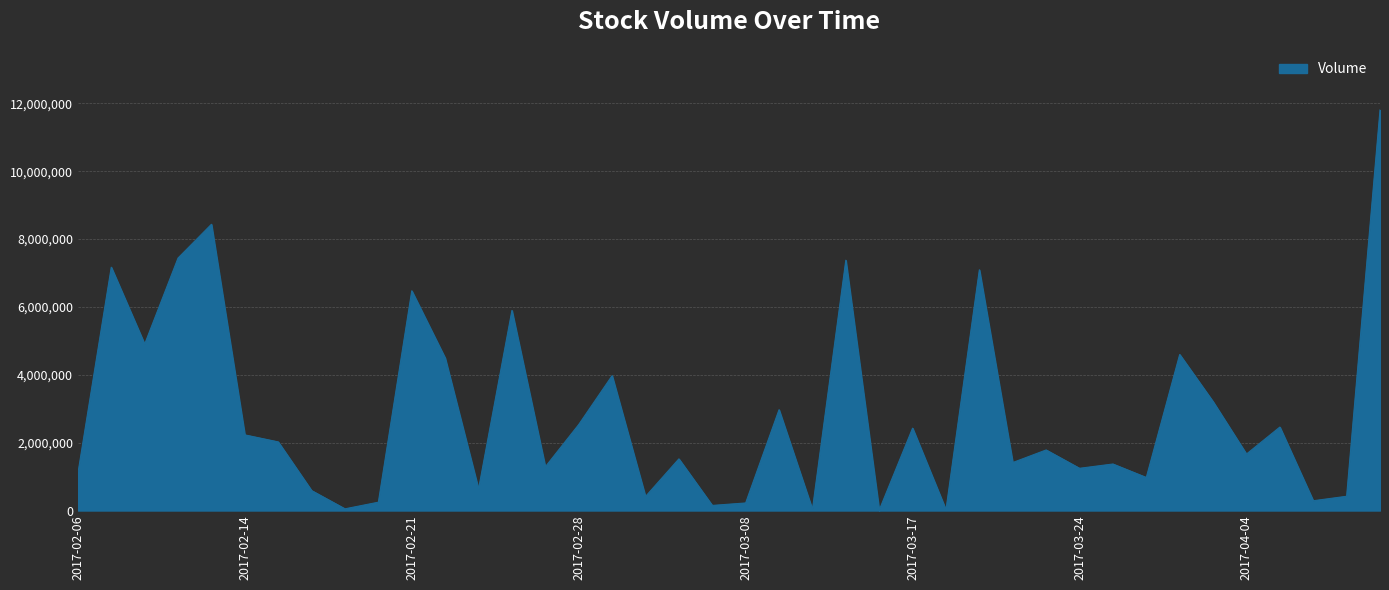

What is the difference between the maximum and minimum values?

11794500